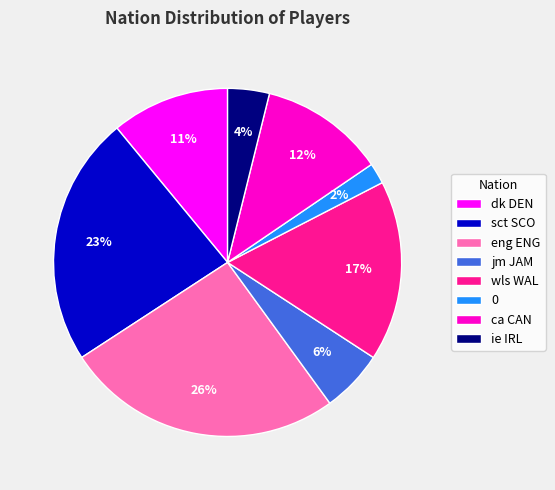

Which has a higher value, sct SCO or ie IRL?

sct SCO